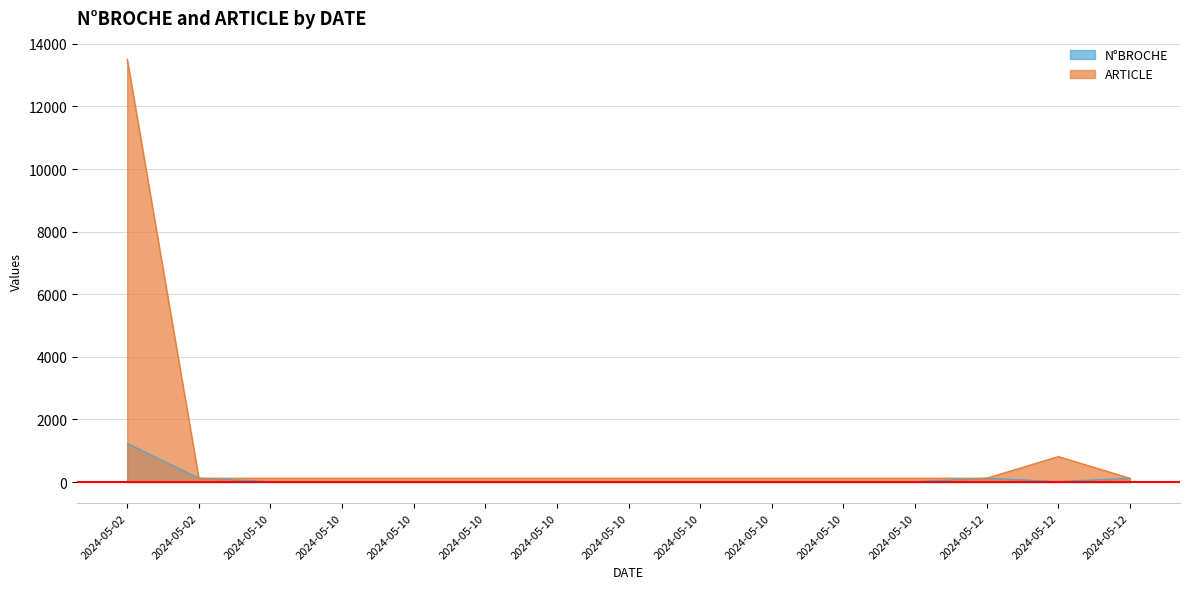

True or false: ARTICLE and N°BROCHE intersect in this chart.

False